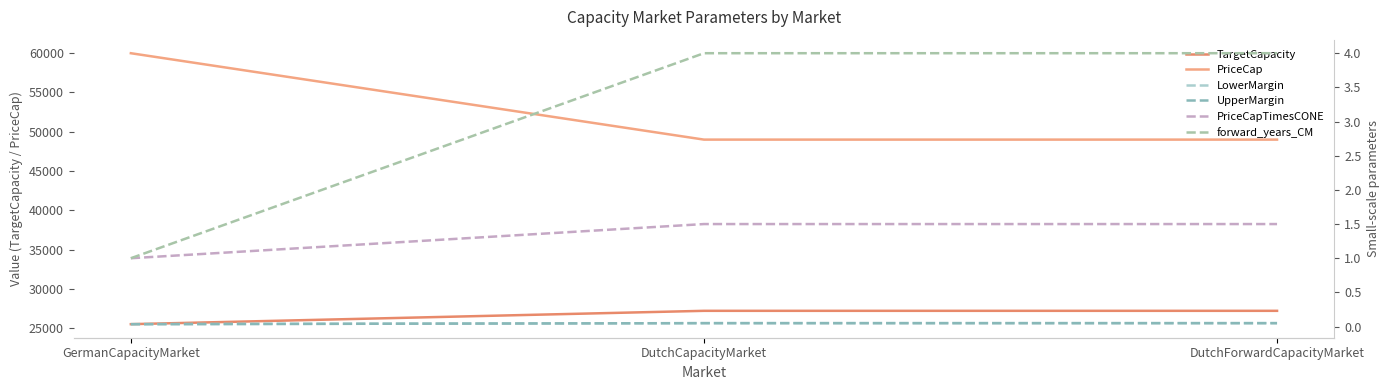

What are all the series names shown in the legend?

TargetCapacity, PriceCap, LowerMargin, UpperMargin, PriceCapTimesCONE, forward_years_CM